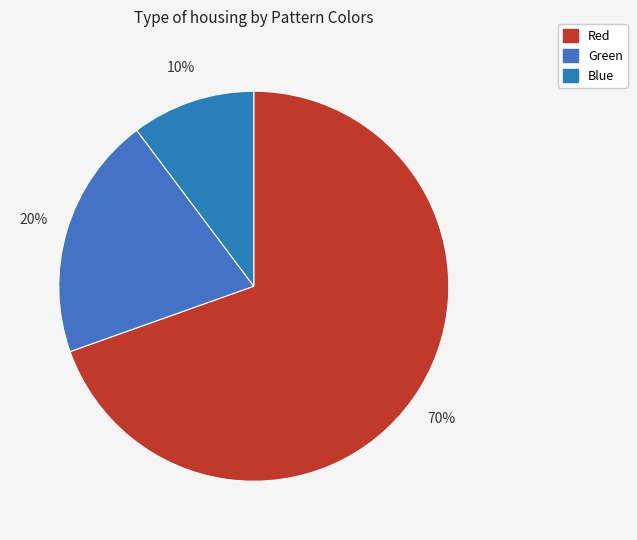

Combined, do Green and Blue account for over 50%?

No